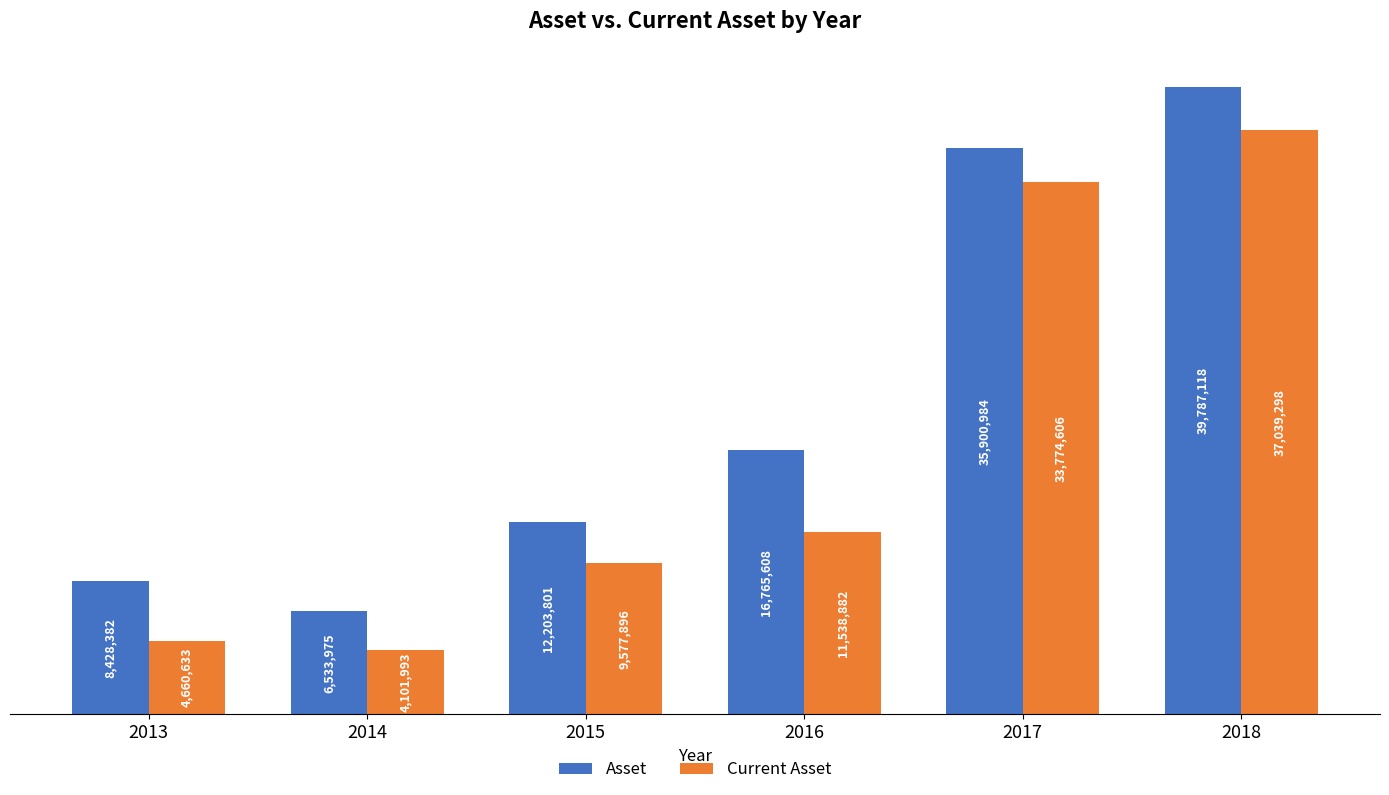

Reading right to left, extract all data points from this chart.

Asset: 39787118	35900984	16765608	12203801	6533975	8428382
Current Asset: 37039298	33774606	11538882	9577896	4101993	4660633